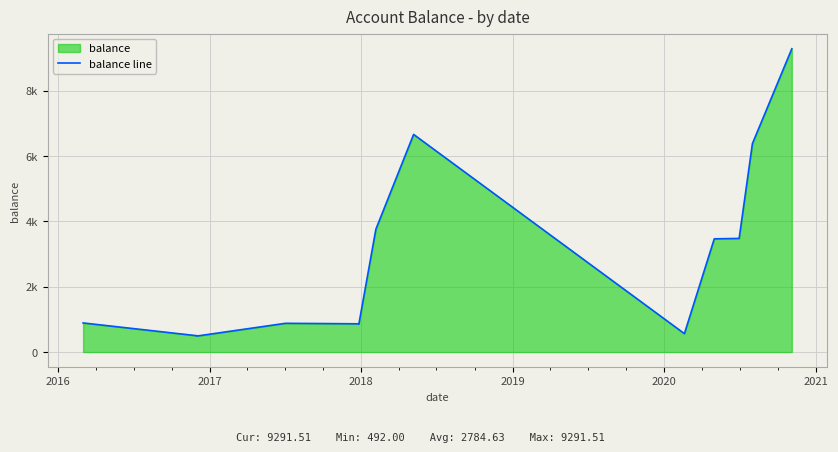

What is the average value?

2784.6